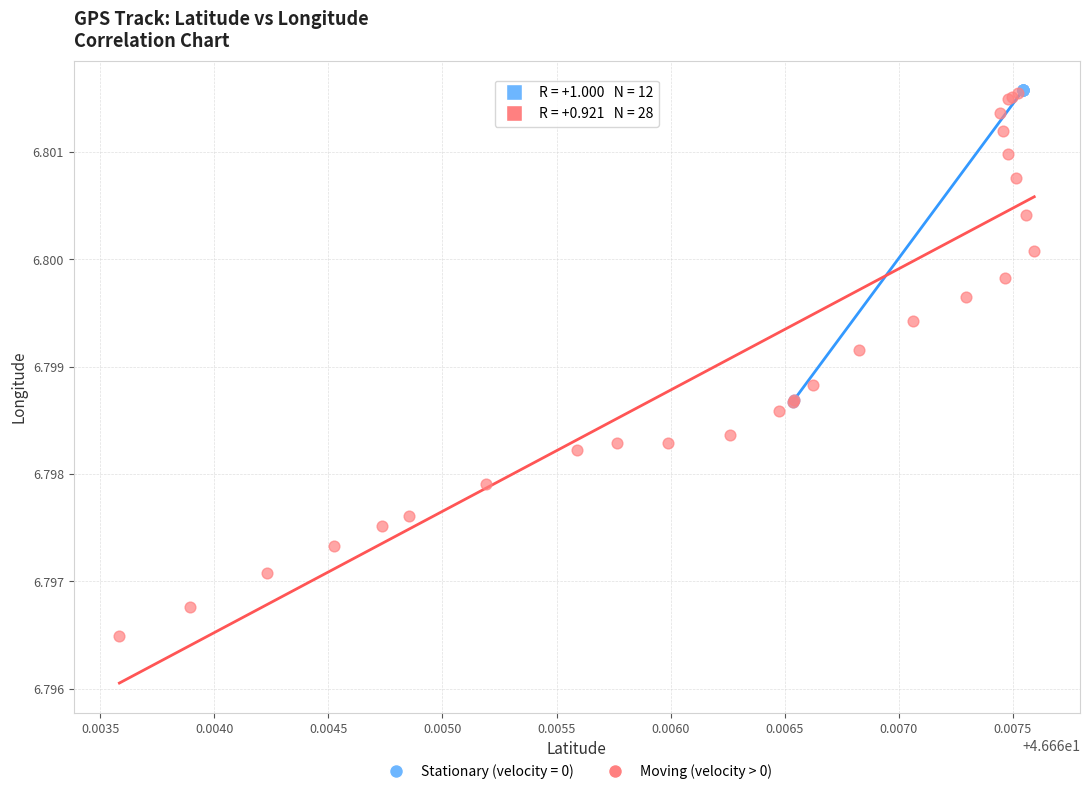

Which series has the largest Y range (max minus min)?

Moving (velocity > 0)